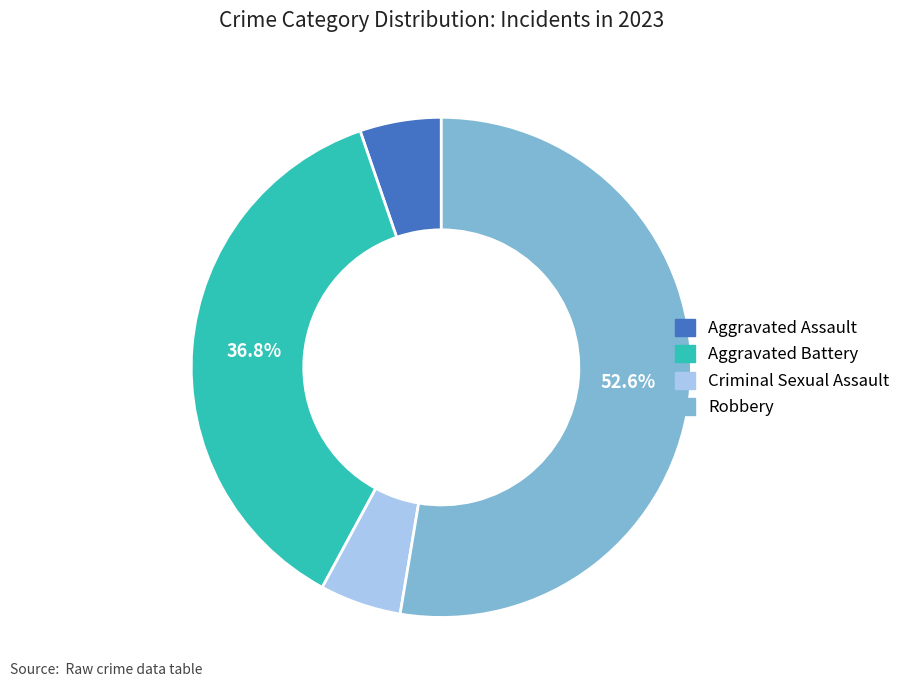

Count the number of slices in the pie.

4